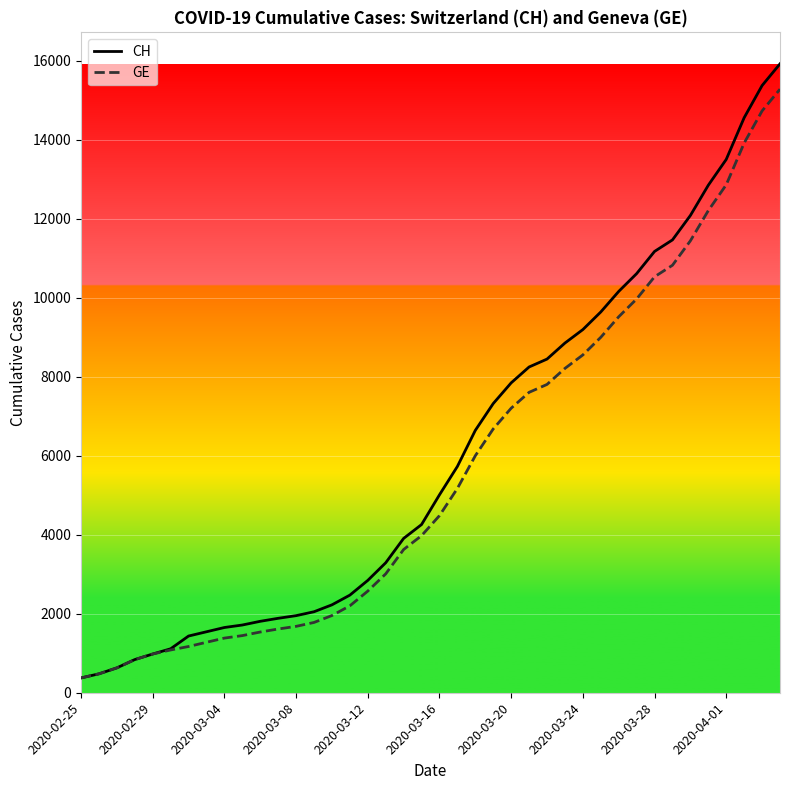

What is the minimum value shown in the chart?

375